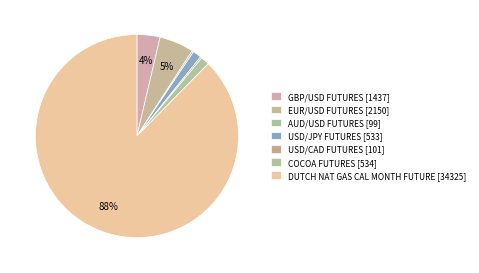

How many slices are in this pie chart?

7